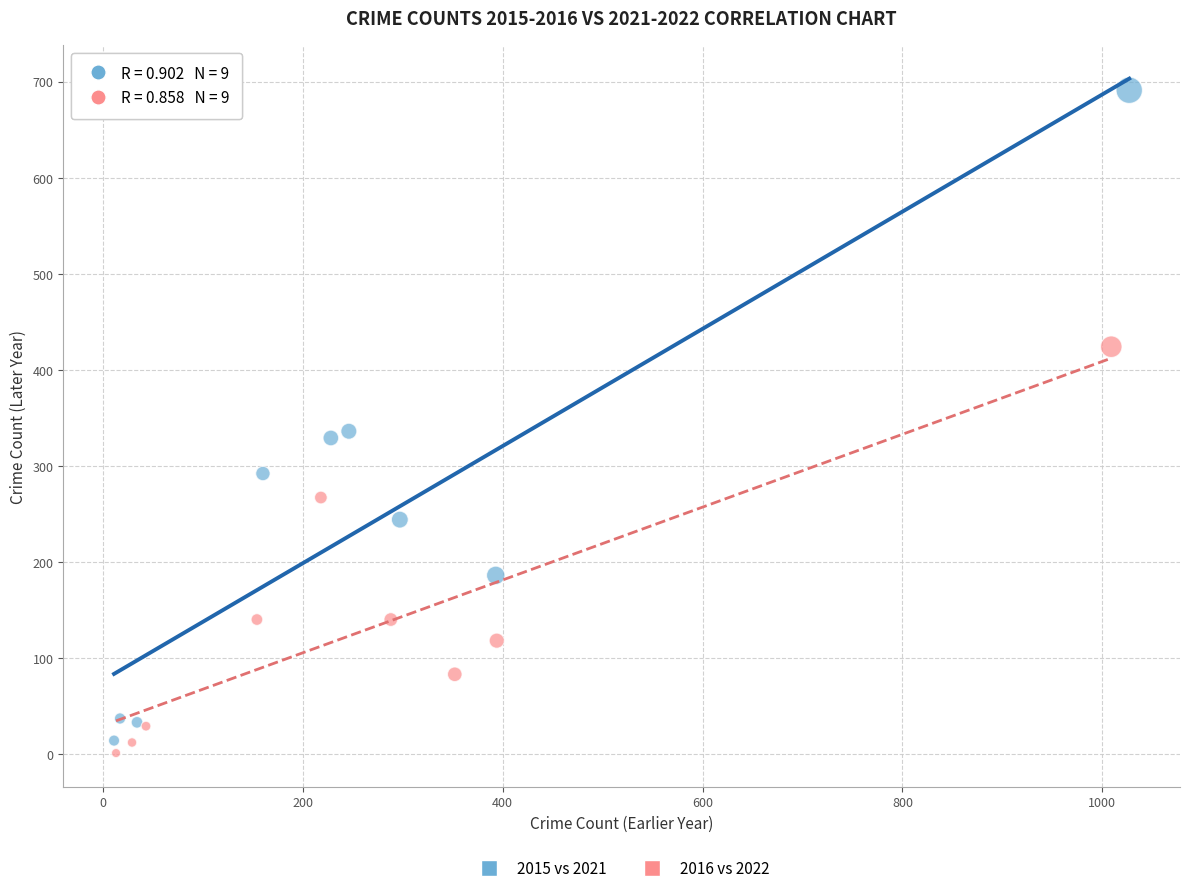

Which series contains the highest Y value?

2015 vs 2021